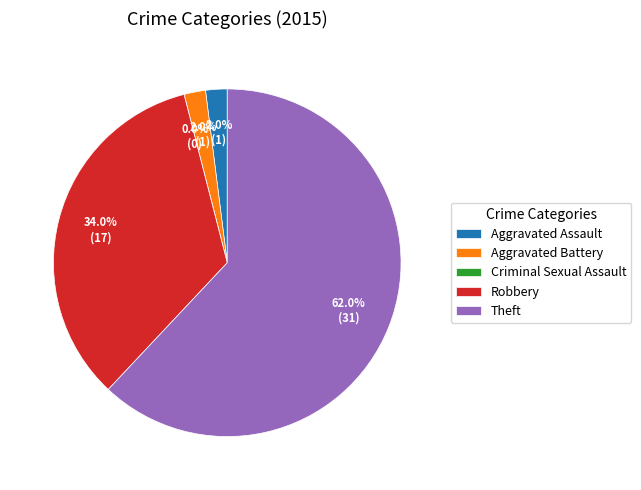

Which slice represents more than half of the pie?

Theft